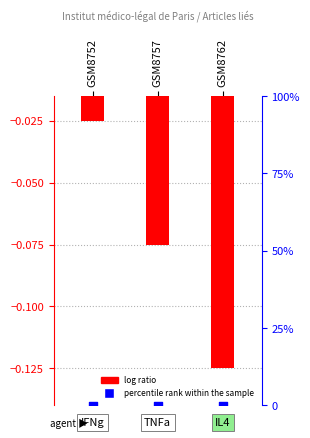

At which category is the sum across all series the highest?

GSM8752